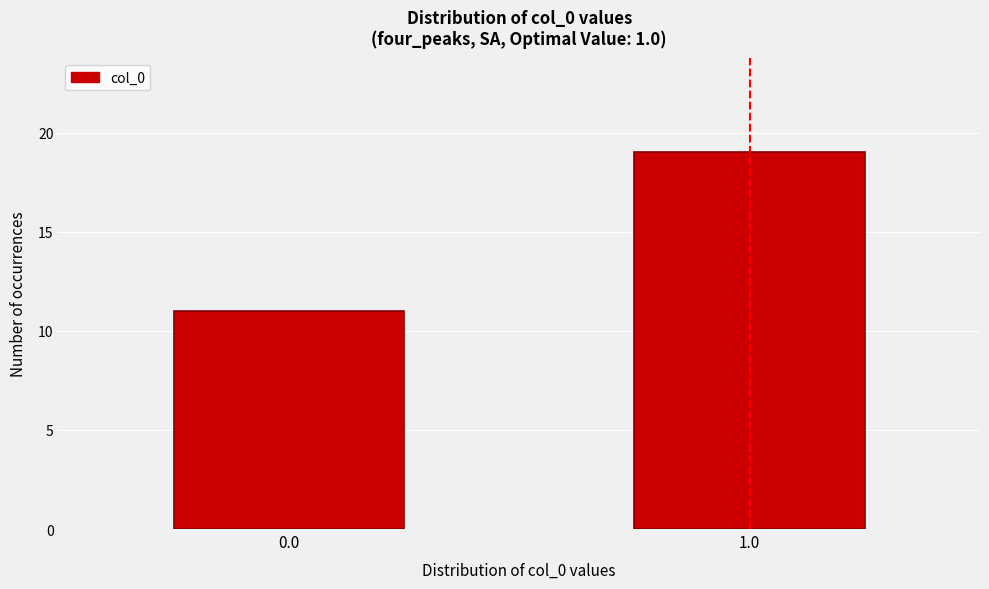

Reading right to left, transcribe all the data shown in this chart.

19	11